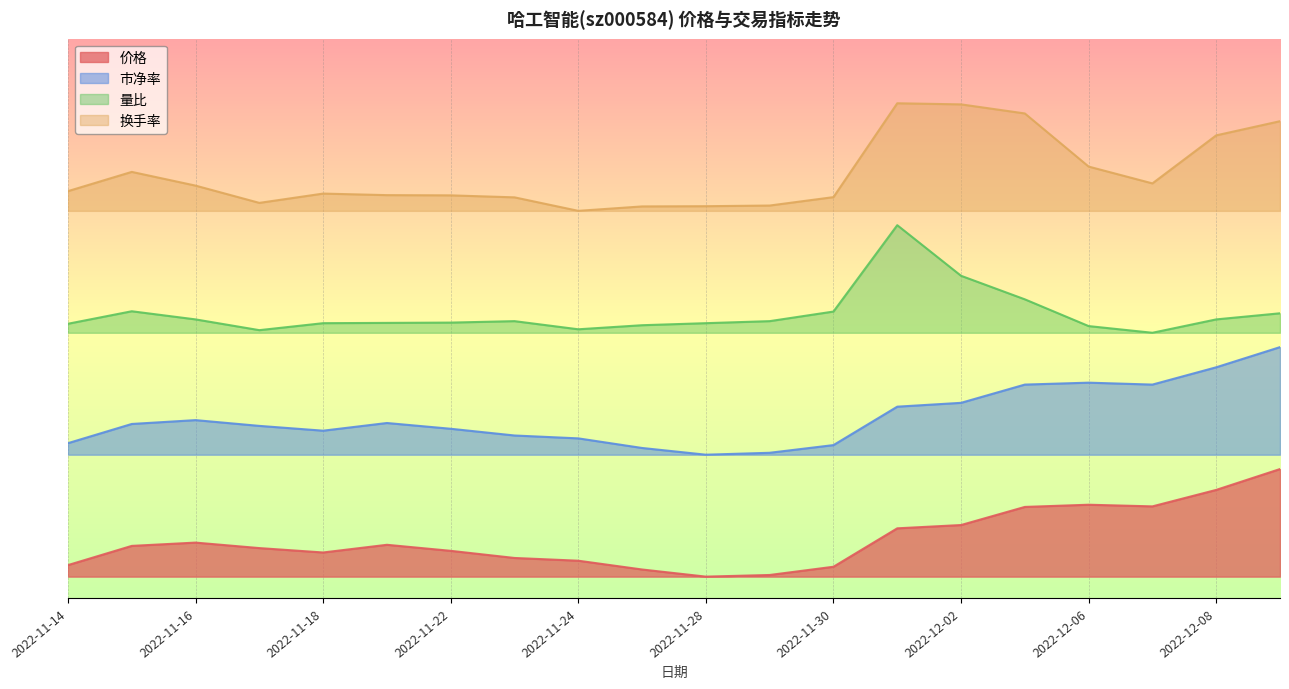

Reading left to right, what are all the values shown in this chart?

价格: 2022-11-14=0.2	2022-11-15=0.4	2022-11-16=0.5	2022-11-17=0.4	2022-11-18=0.3	2022-11-21=0.4	2022-11-22=0.4	2022-11-23=0.3	2022-11-24=0.2	2022-11-25=0.1	2022-11-28=0.0	2022-11-29=0.0	2022-11-30=0.1	2022-12-01=0.7	2022-12-02=0.7	2022-12-05=1.0	2022-12-06=1.0	2022-12-07=1.0	2022-12-08=1.2	2022-12-09=1.5
市净率: 2022-11-14=1.9	2022-11-15=2.1	2022-11-16=2.2	2022-11-17=2.1	2022-11-18=2.0	2022-11-21=2.1	2022-11-22=2.1	2022-11-23=2.0	2022-11-24=1.9	2022-11-25=1.8	2022-11-28=1.7	2022-11-29=1.7	2022-11-30=1.8	2022-12-01=2.4	2022-12-02=2.4	2022-12-05=2.7	2022-12-06=2.7	2022-12-07=2.7	2022-12-08=2.9	2022-12-09=3.2
量比: 2022-11-14=3.5	2022-11-15=3.7	2022-11-16=3.6	2022-11-17=3.4	2022-11-18=3.5	2022-11-21=3.5	2022-11-22=3.5	2022-11-23=3.6	2022-11-24=3.4	2022-11-25=3.5	2022-11-28=3.5	2022-11-29=3.6	2022-11-30=3.7	2022-12-01=4.9	2022-12-02=4.2	2022-12-05=3.9	2022-12-06=3.5	2022-12-07=3.4	2022-12-08=3.6	2022-12-09=3.7
换手率: 2022-11-14=5.4	2022-11-15=5.6	2022-11-16=5.5	2022-11-17=5.2	2022-11-18=5.3	2022-11-21=5.3	2022-11-22=5.3	2022-11-23=5.3	2022-11-24=5.1	2022-11-25=5.2	2022-11-28=5.2	2022-11-29=5.2	2022-11-30=5.3	2022-12-01=6.6	2022-12-02=6.6	2022-12-05=6.5	2022-12-06=5.7	2022-12-07=5.5	2022-12-08=6.2	2022-12-09=6.3